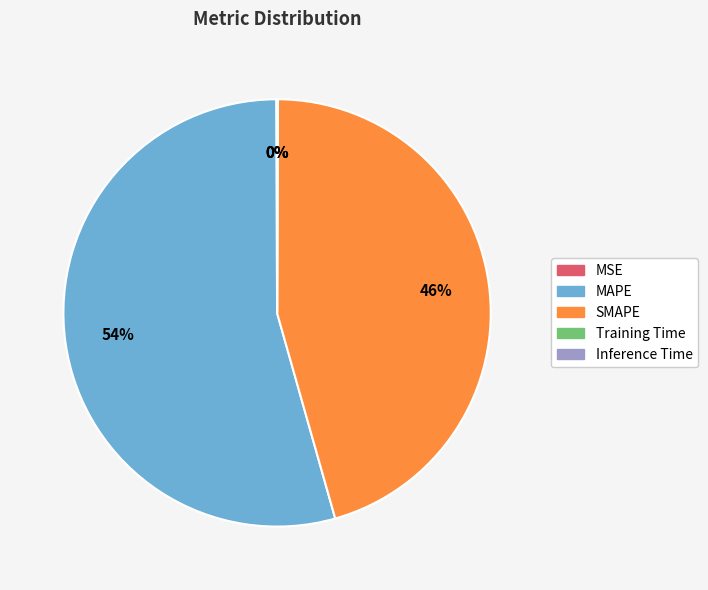

To the nearest percent, what is the difference between the largest and smallest slice percentages?

54%